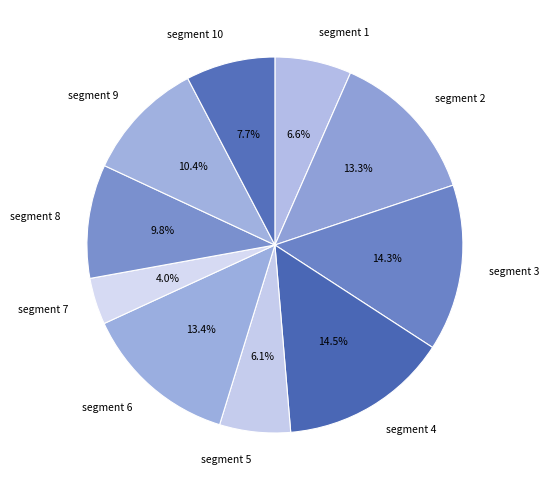

To the nearest percent, what is the average slice percentage?

10%